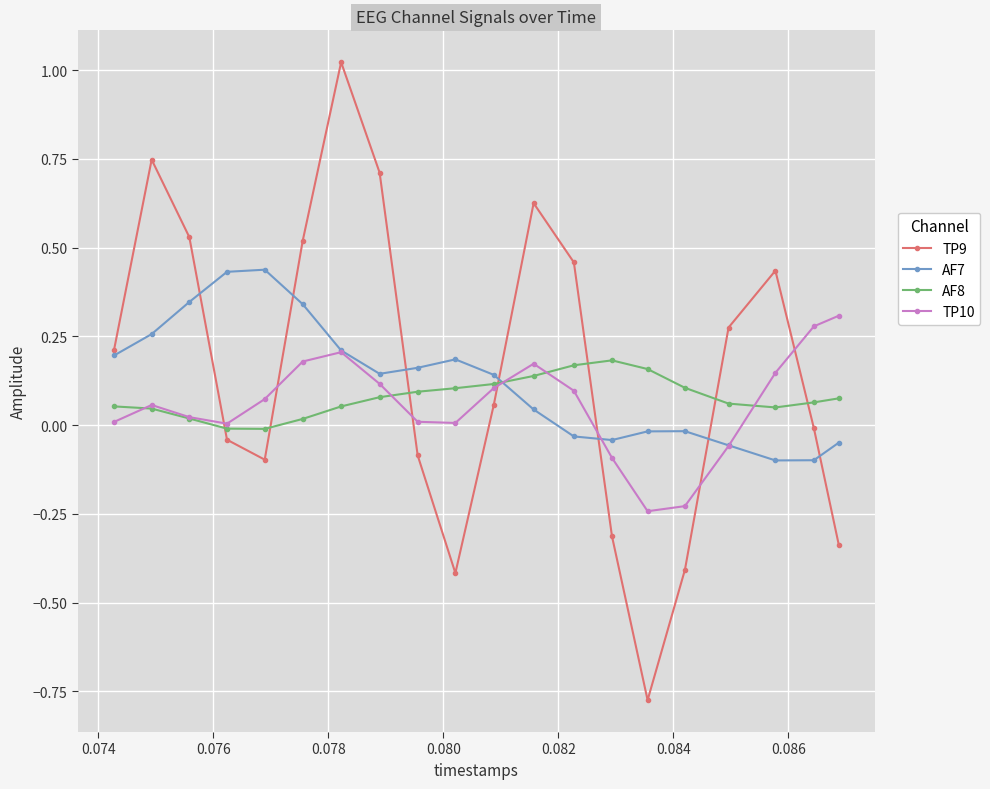

What is the value of the TP9 point at the 10th from the left?

-0.4